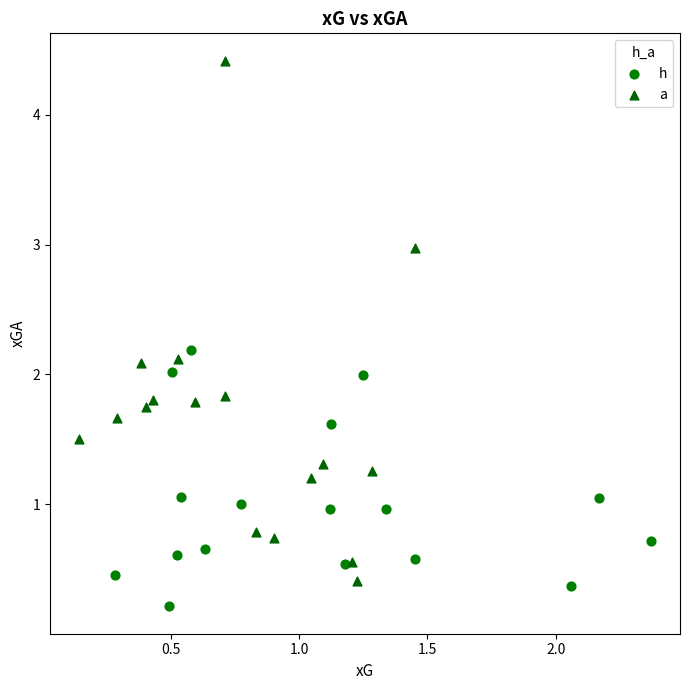

Which series has the widest spread of Y values?

a